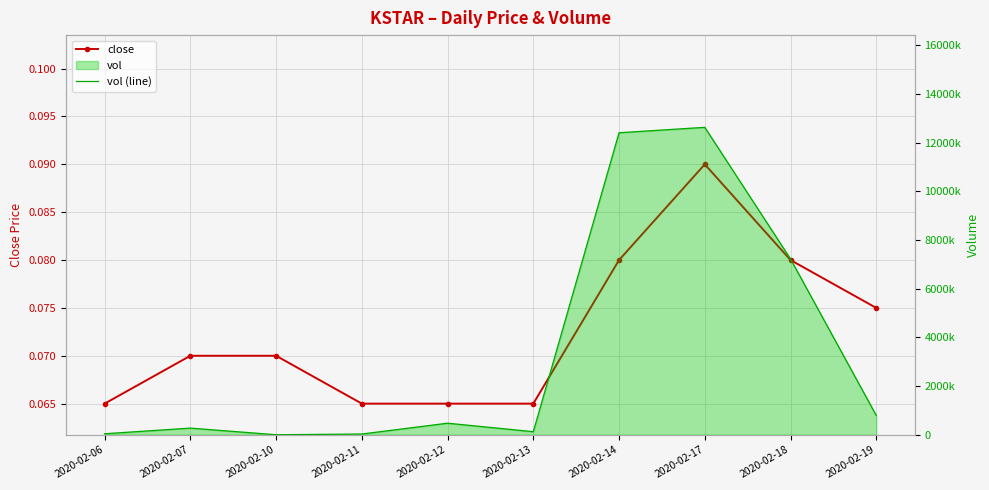

Between 2020-02-11 and 2020-02-12, which series saw the biggest shift?

vol (line)